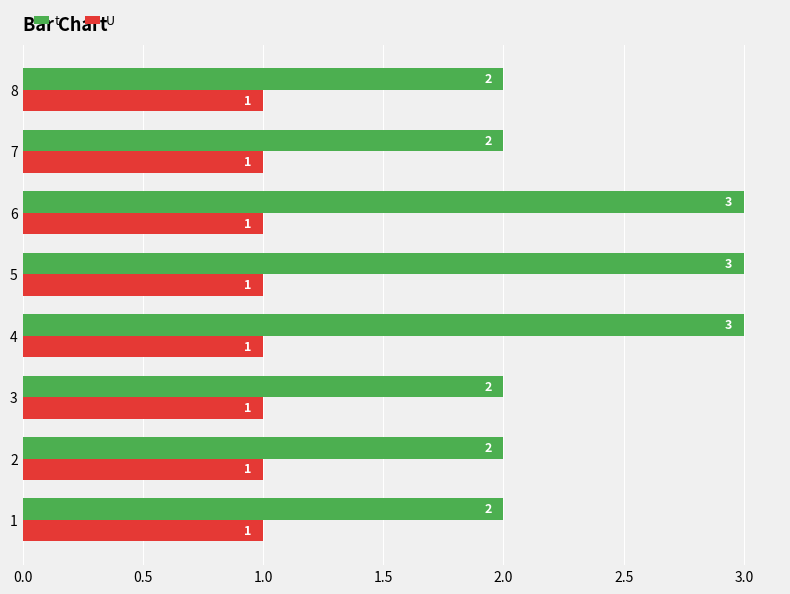

What is the total value across all series at 2?

3